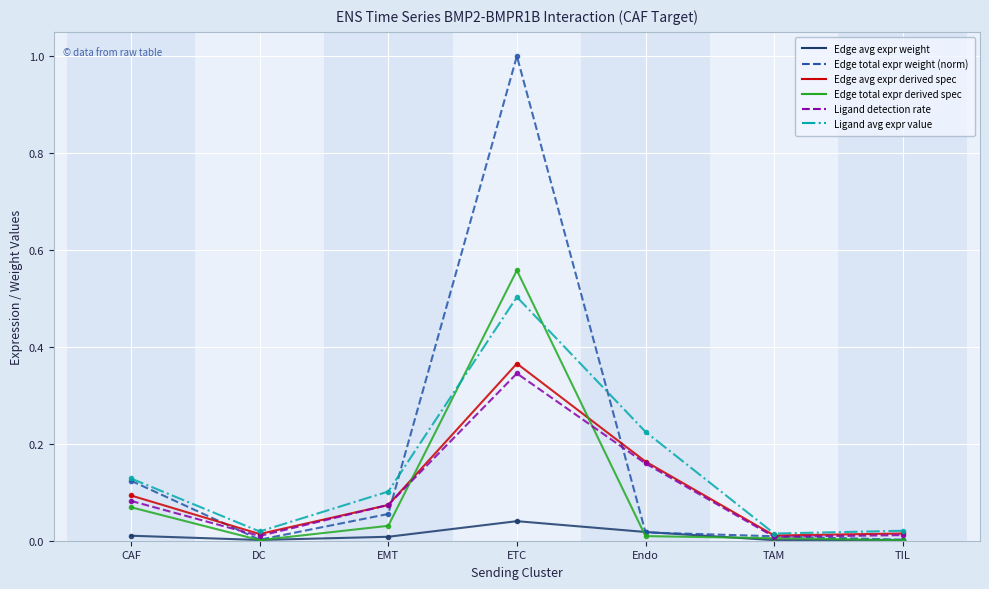

At which category is the sum across all series the highest?

ETC